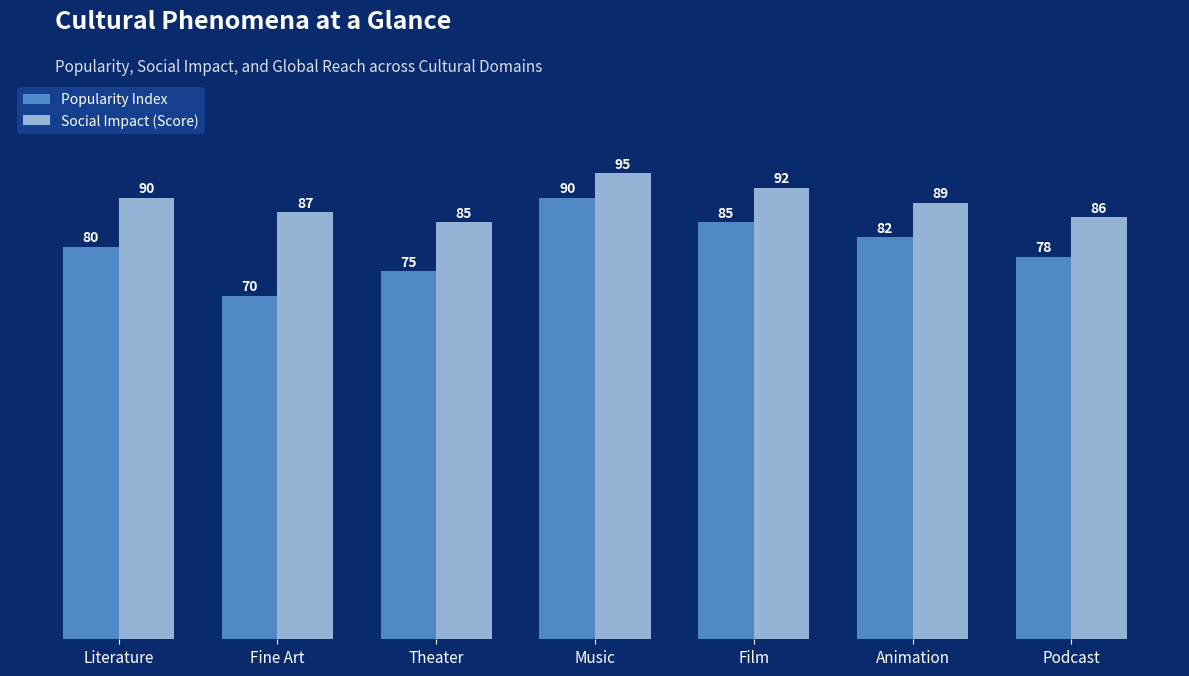

What is the approximate value of Social Impact (Score) at Literature?

90